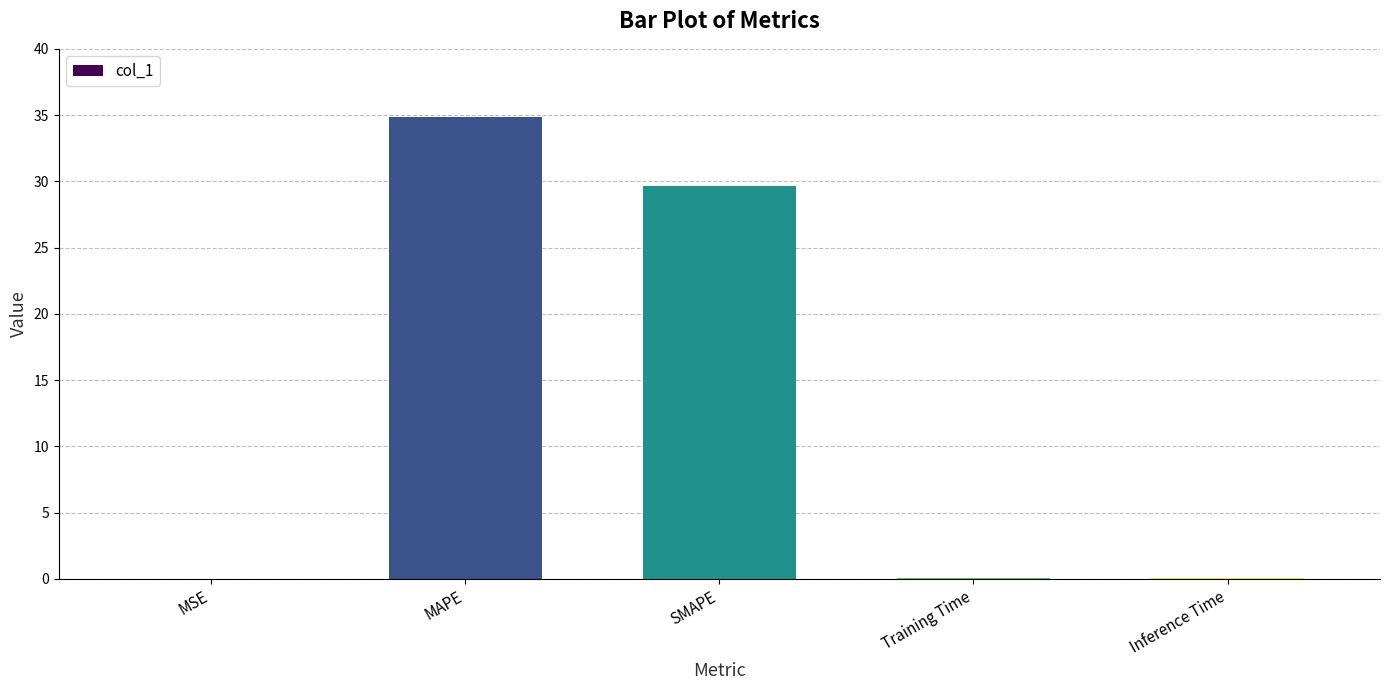

Which label corresponds to the largest value in the chart?

MAPE